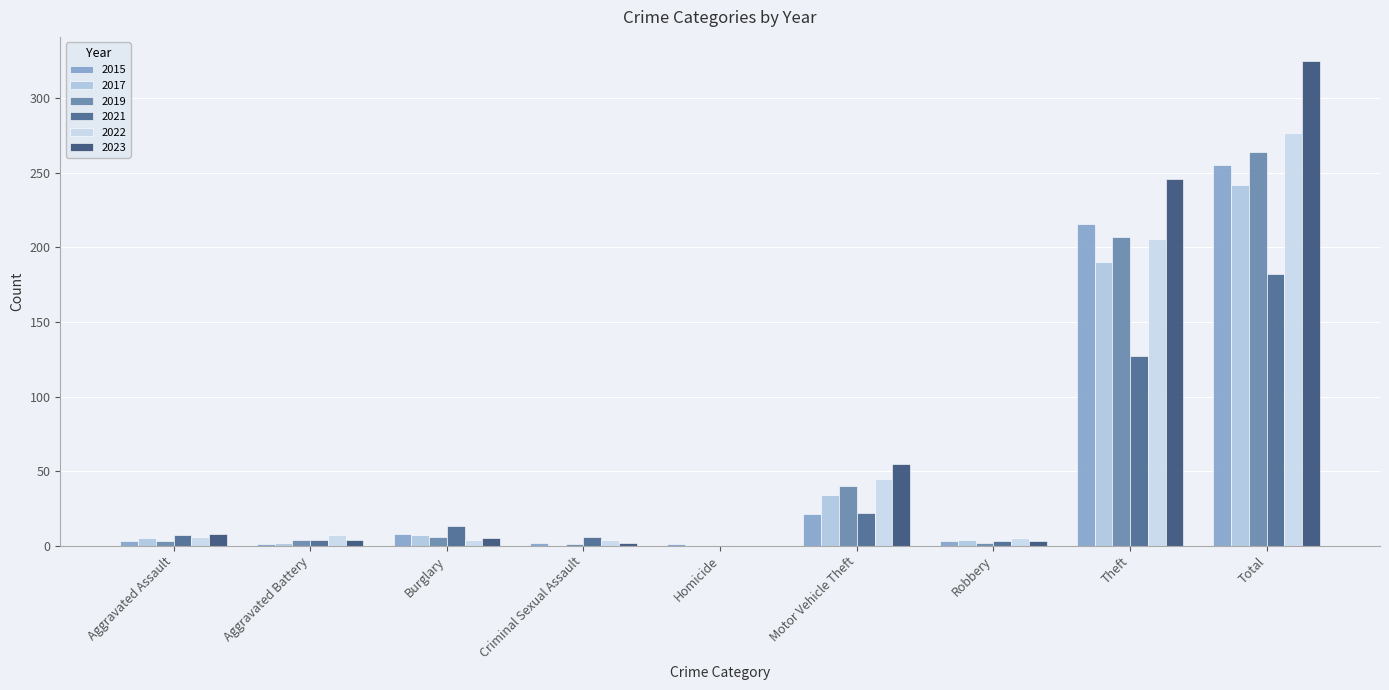

Reading left to right, what are all the values shown in this chart?

2015: 3	1	8	2	1	21	3	216	255
2017: 5	2	7	0	0	34	4	190	242
2019: 3	4	6	1	0	40	2	207	264
2021: 7	4	13	6	0	22	3	127	182
2022: 6	7	4	4	0	45	5	206	277
2023: 8	4	5	2	0	55	3	246	325